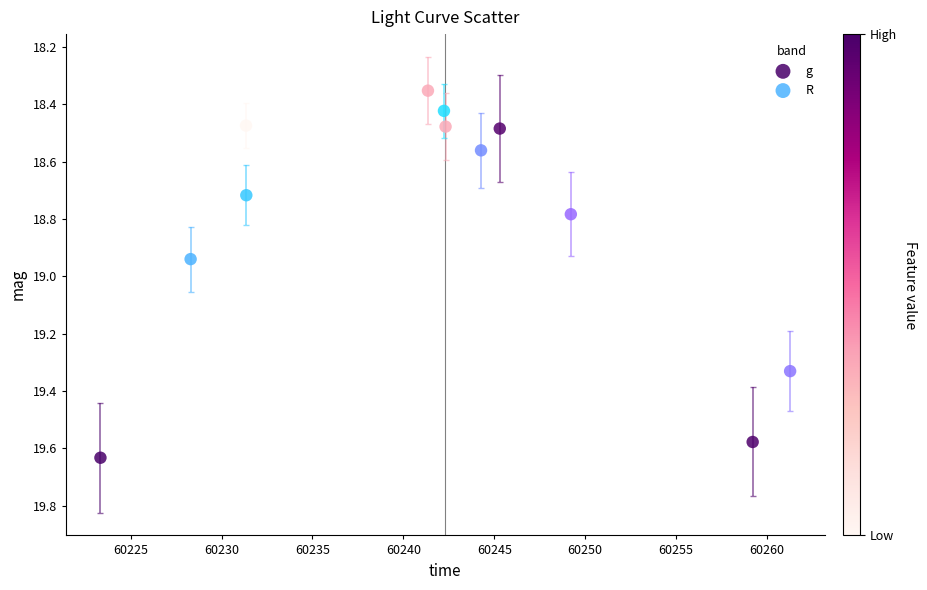

Which series has the widest spread of Y values?

g